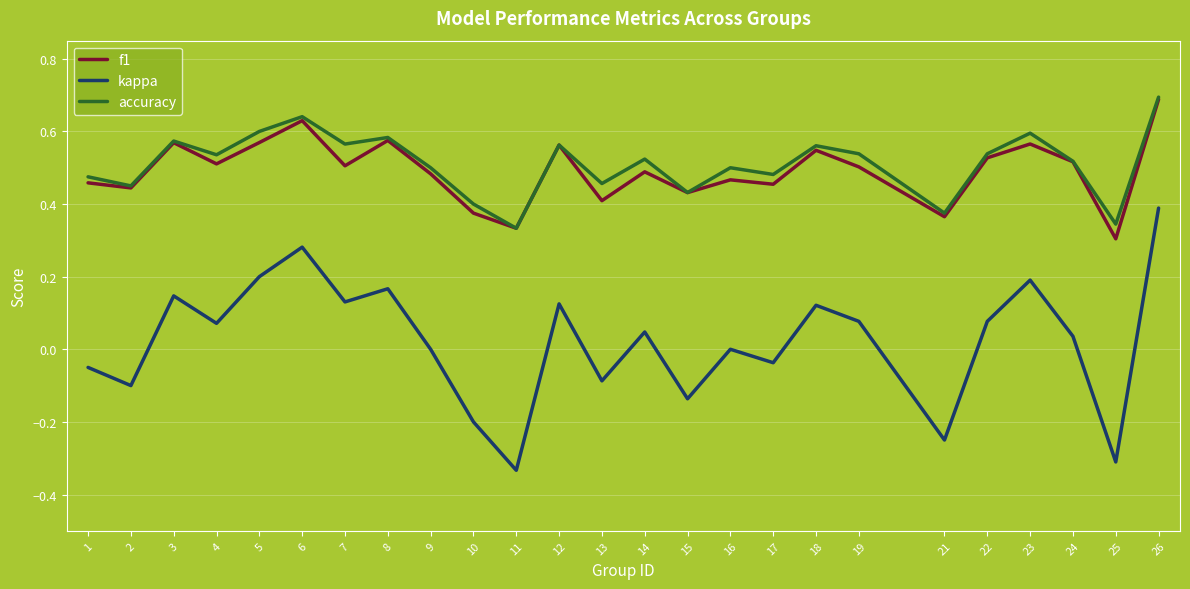

What is the total value across all series at 5?

1.4